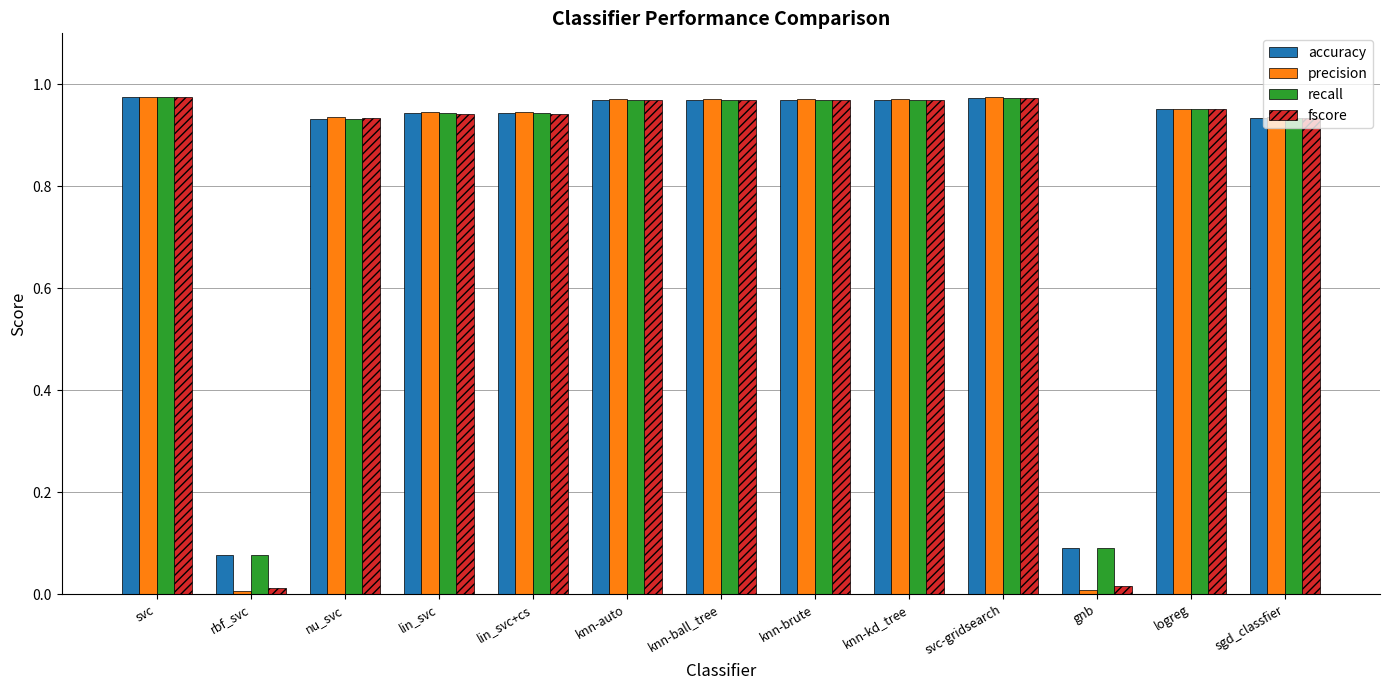

What are all the series names shown in the legend?

accuracy, precision, recall, fscore